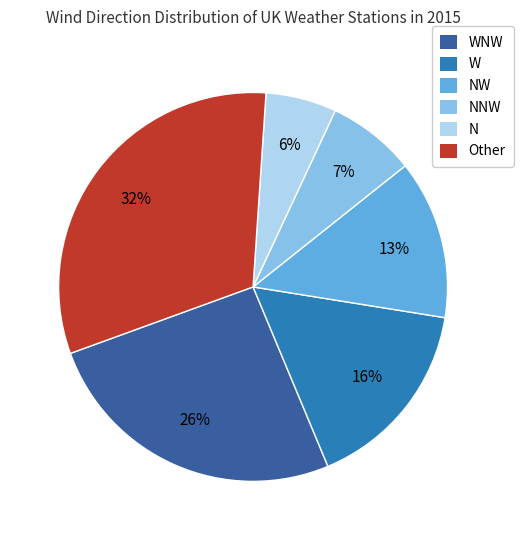

The W slice represents 11% of the pie. True or false?

False